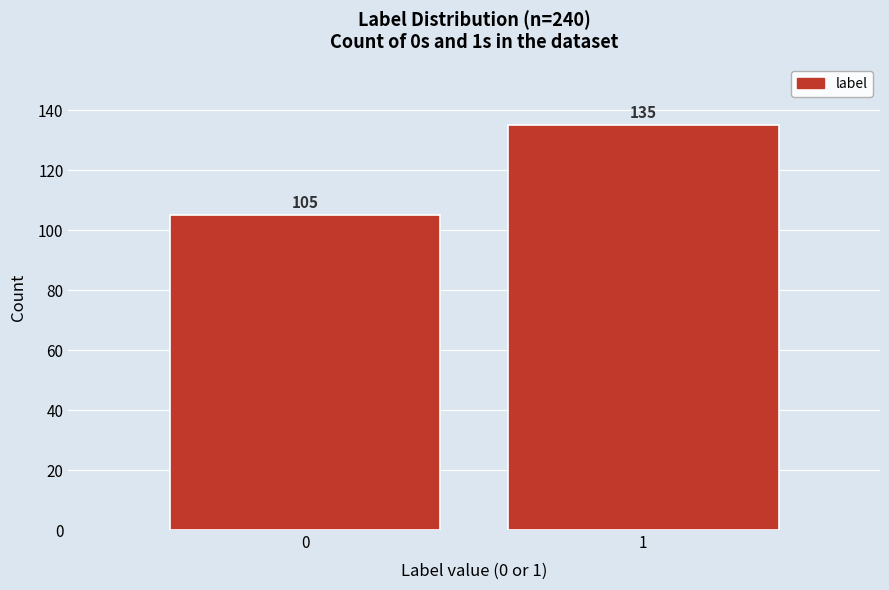

Reading left to right, list all the values displayed in this chart.

0=105	1=135